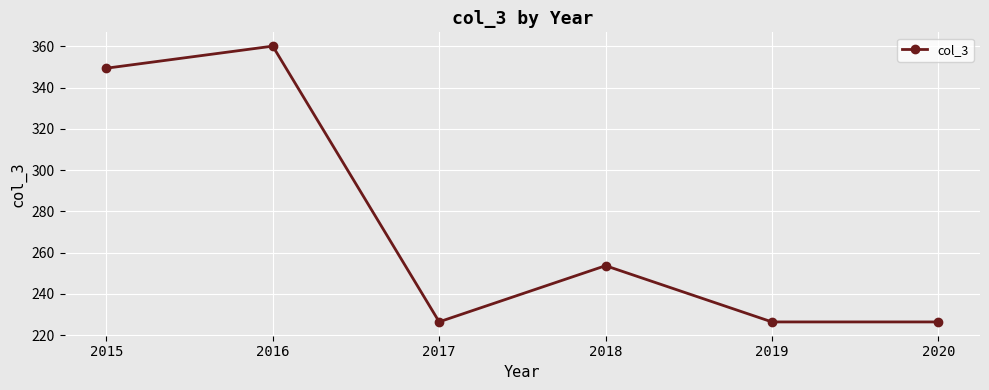

What is the smallest value displayed?

226.4